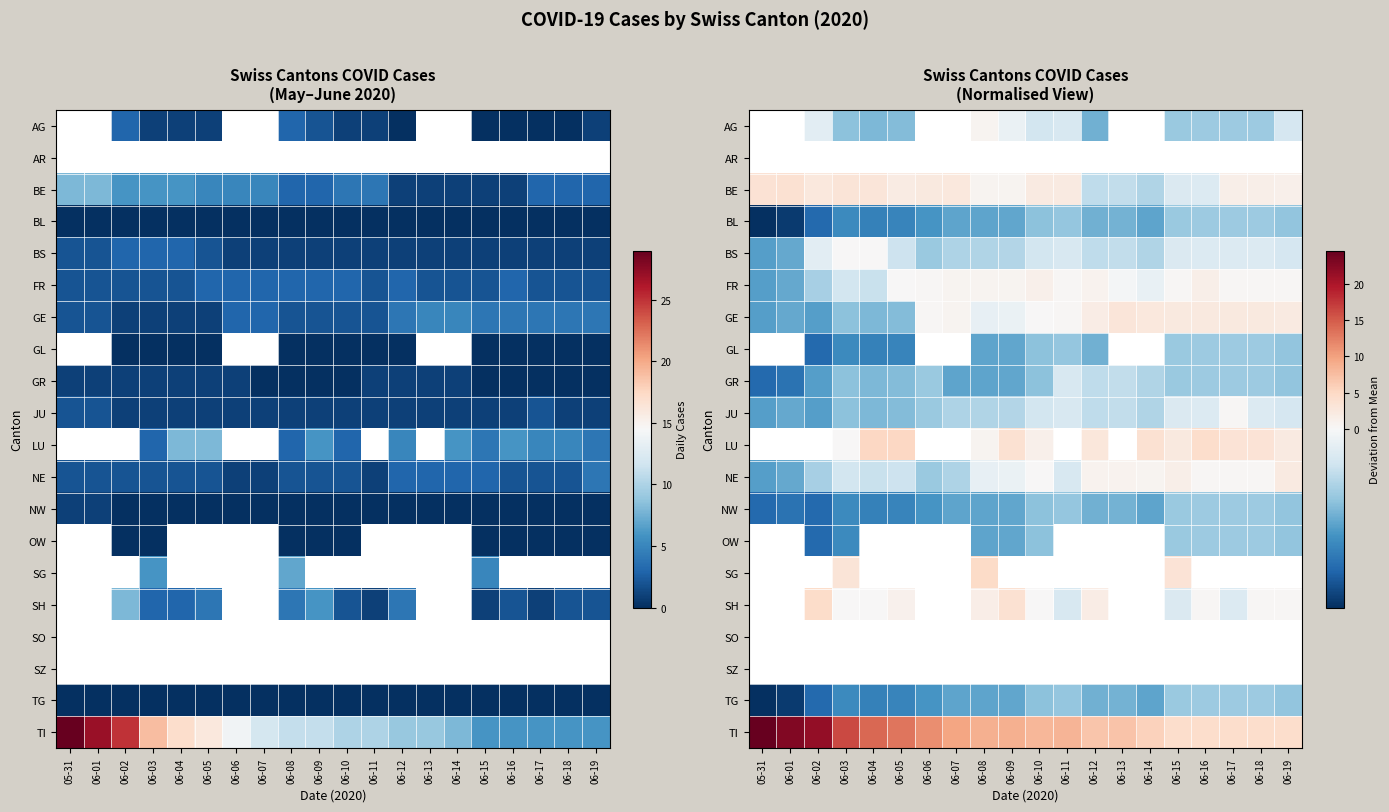

What is the difference between the LU values at 06-05 and 06-14?

1.4